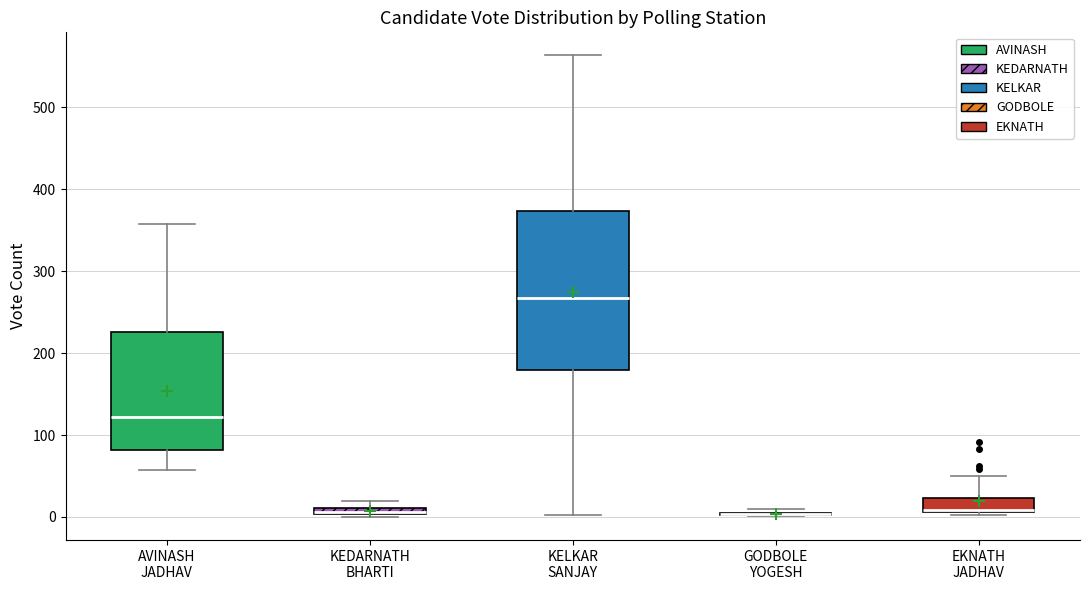

Where is the upper edge of the box for KEDARNATH BHARTI on the y-axis? The values are not printed on the chart, so give them approximately, as read against the axis.

10